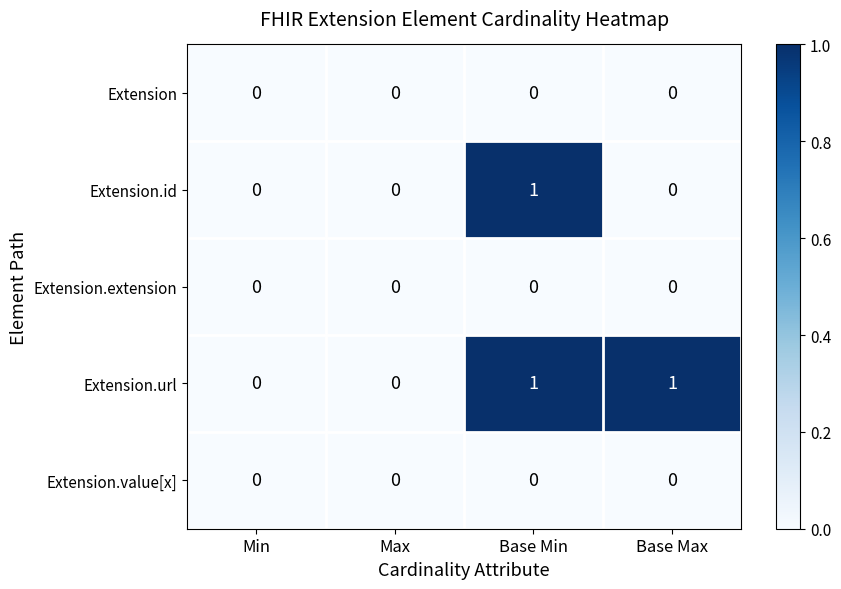

At which category is the sum across all series the highest?

Base Min